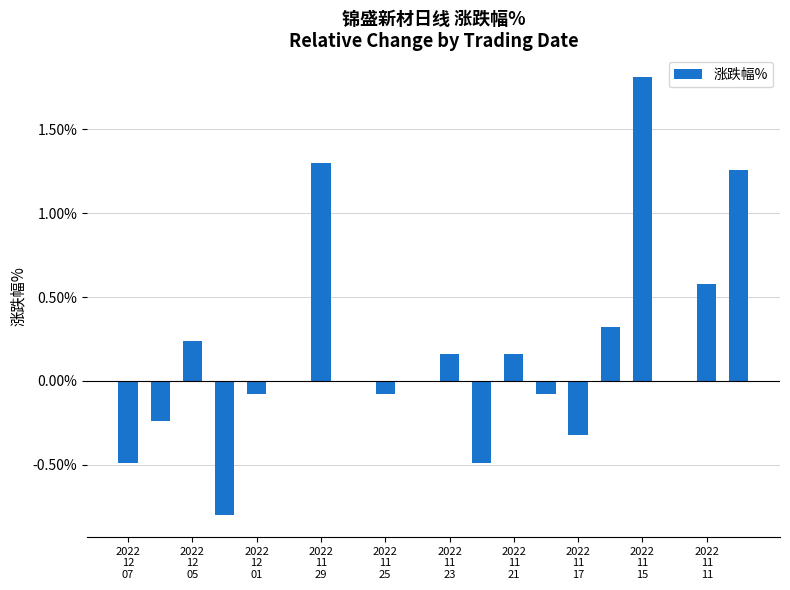

What is the maximum value shown in the chart?

1.8